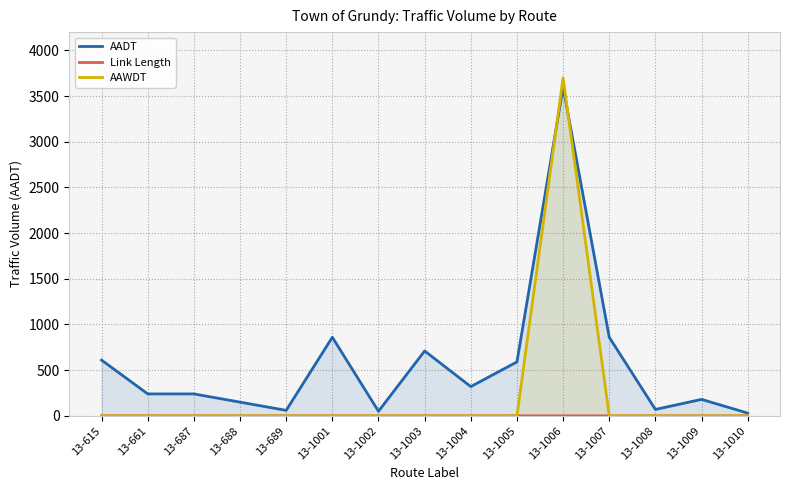

Count the number of categories in the chart.

15